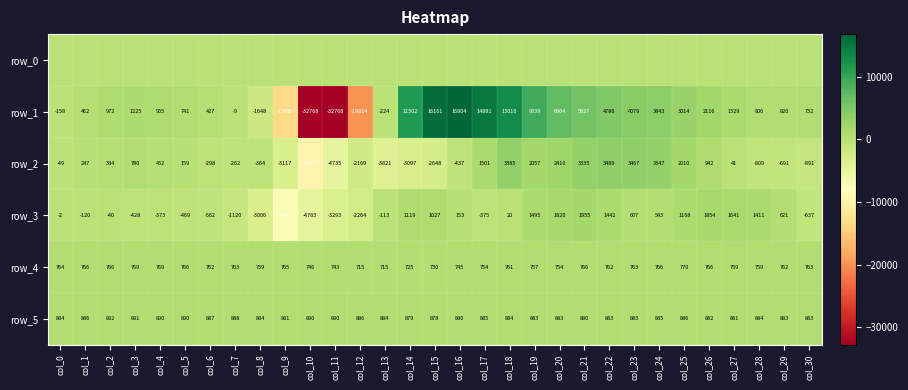

Which category has the lowest value in the row_3 series?

col_9